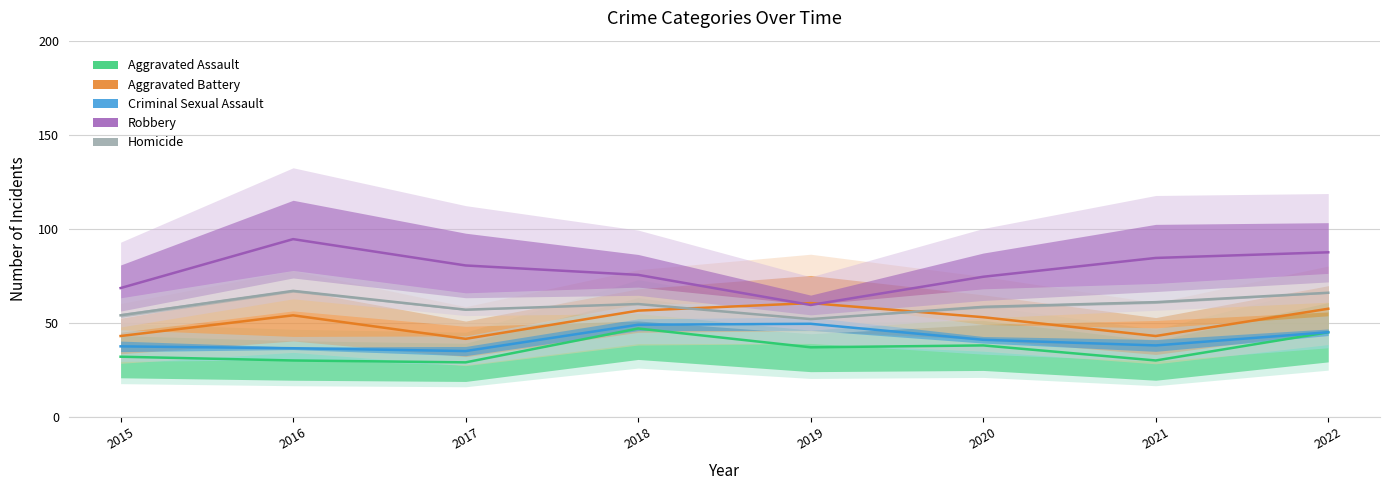

Between 2017 and 2022, which series saw the biggest shift?

Aggravated Assault